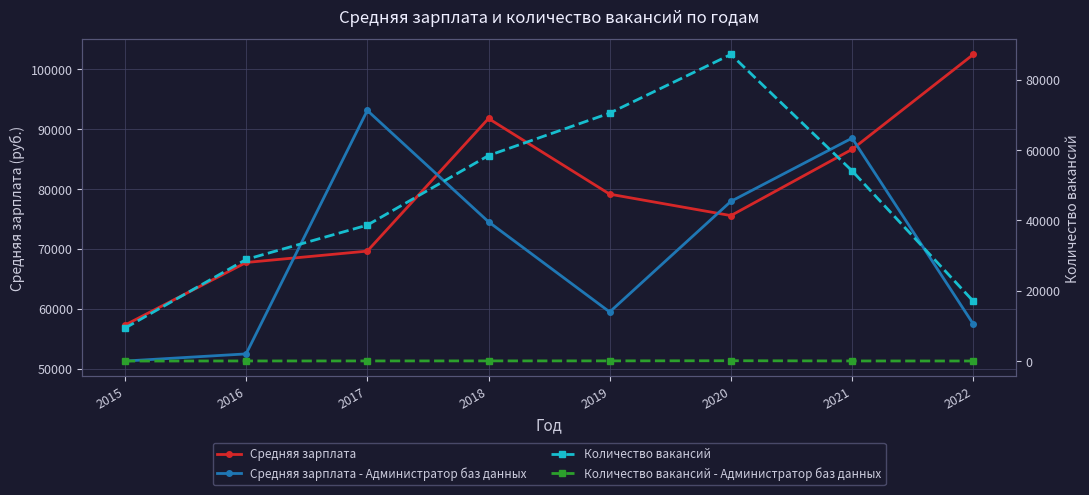

What is the difference between the Количество вакансий - Администратор баз данных values at 2020 and 2015?

89